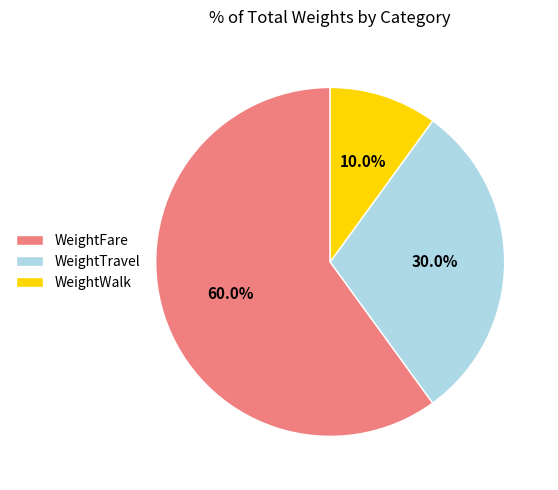

Is WeightTravel the majority of the pie?

No